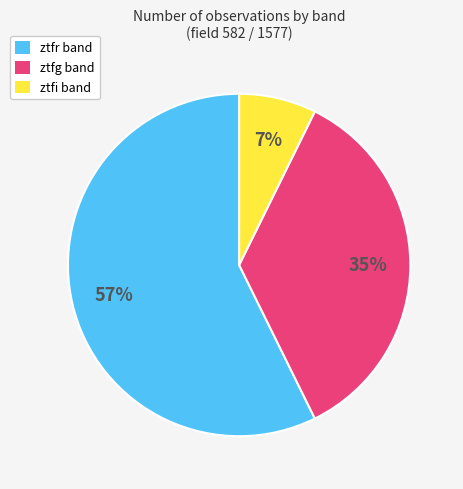

Is there a majority slice in this chart?

Yes